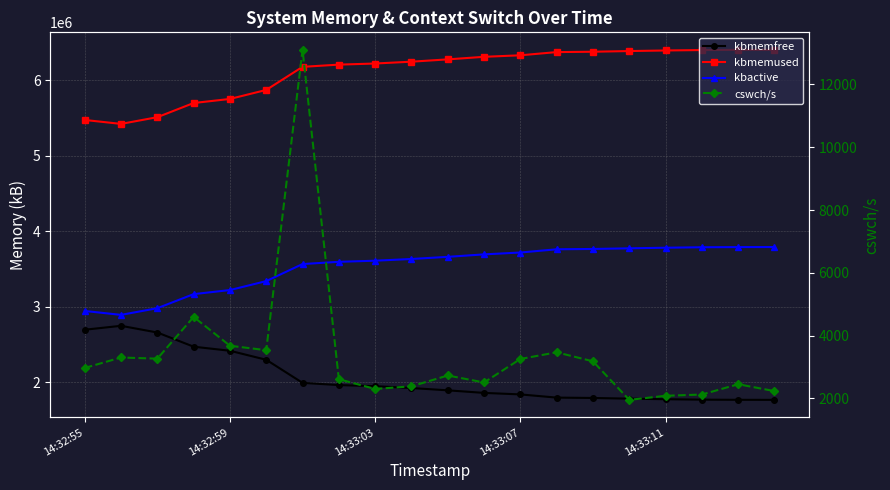

The value of kbmemused at 14:33:07 is 9819573. True or false?

False